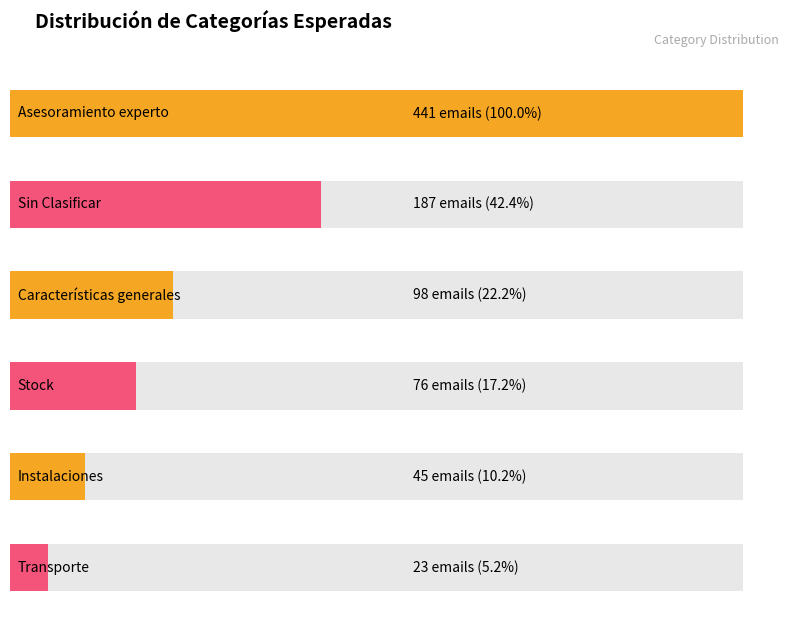

The value at Transporte is 23. True or false?

True